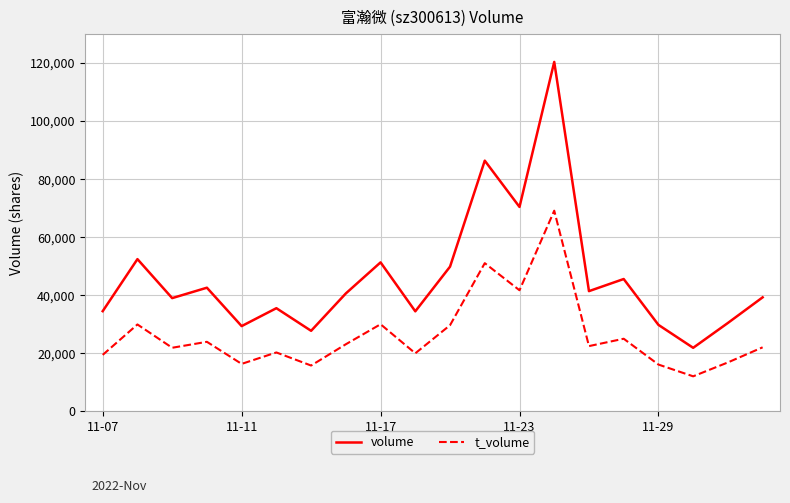

True or false: t_volume has more than 2 points higher than both neighbors.

True